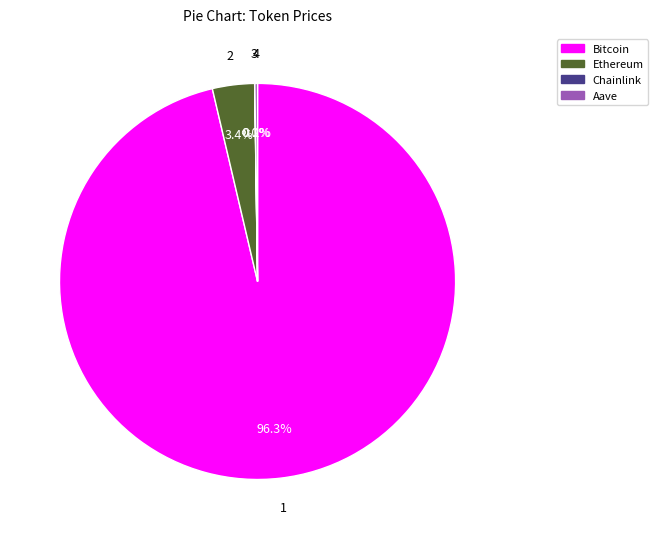

Do Ethereum and Bitcoin together represent more than half of the pie?

Yes